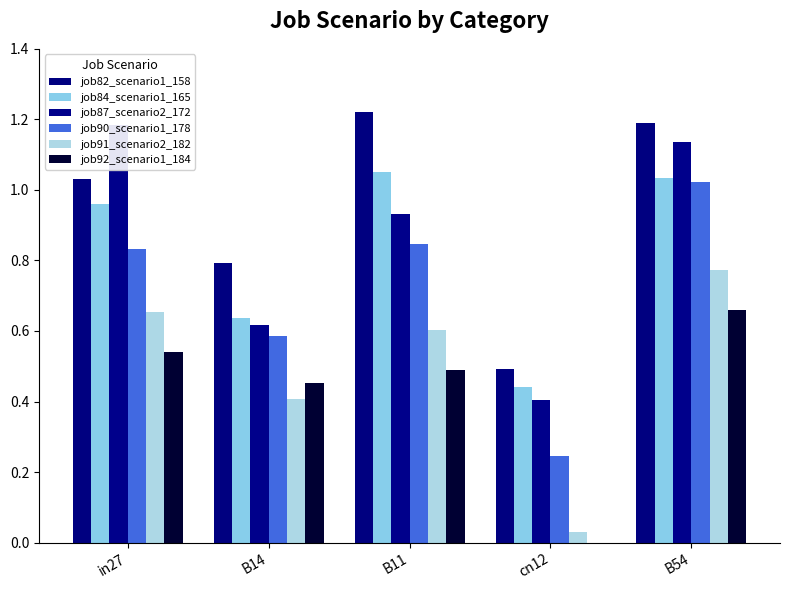

How many distinct data groups are displayed?

6